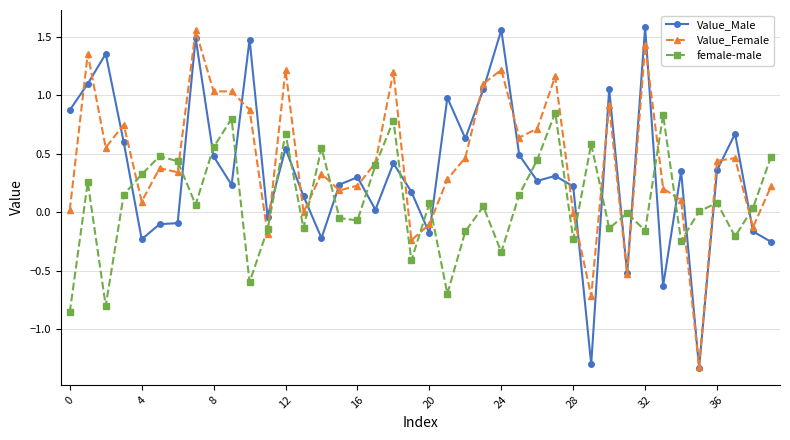

Rank the series by their maximum value, from highest to lowest.

Value_Male, Value_Female, female-male